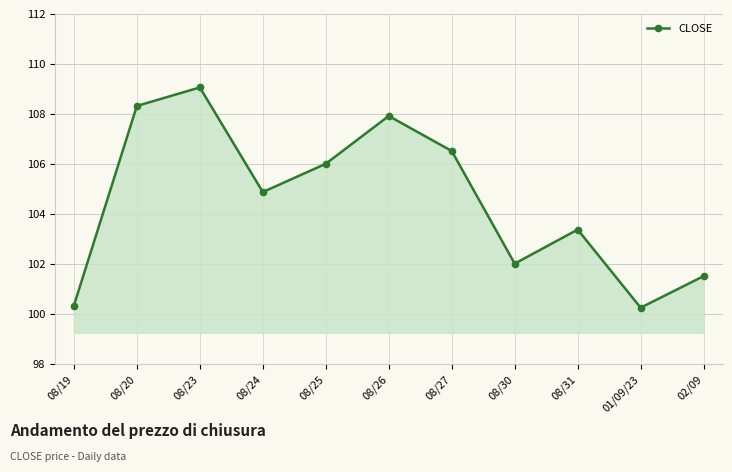

Does the chart have visible grid lines?

Yes